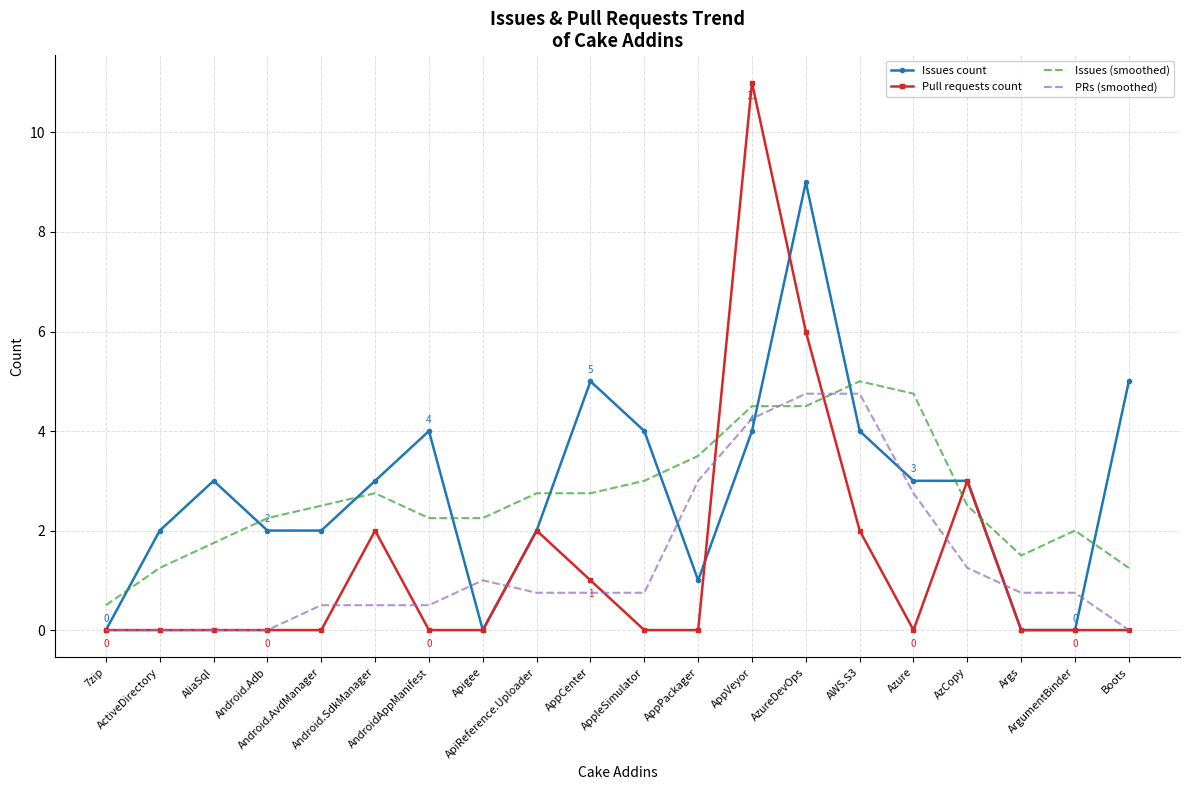

What are all the series names shown in the legend?

Issues count, Pull requests count, Issues (smoothed), PRs (smoothed)